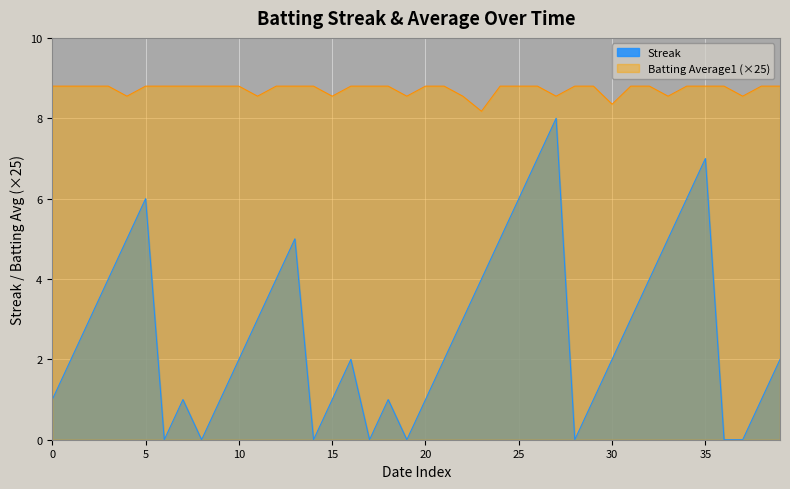

How many series are shown in this chart?

2